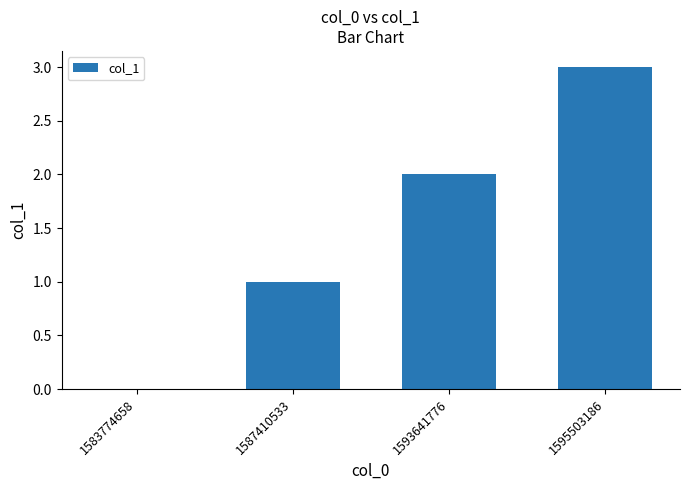

Where is the data nearest to the value 1?

1587410533